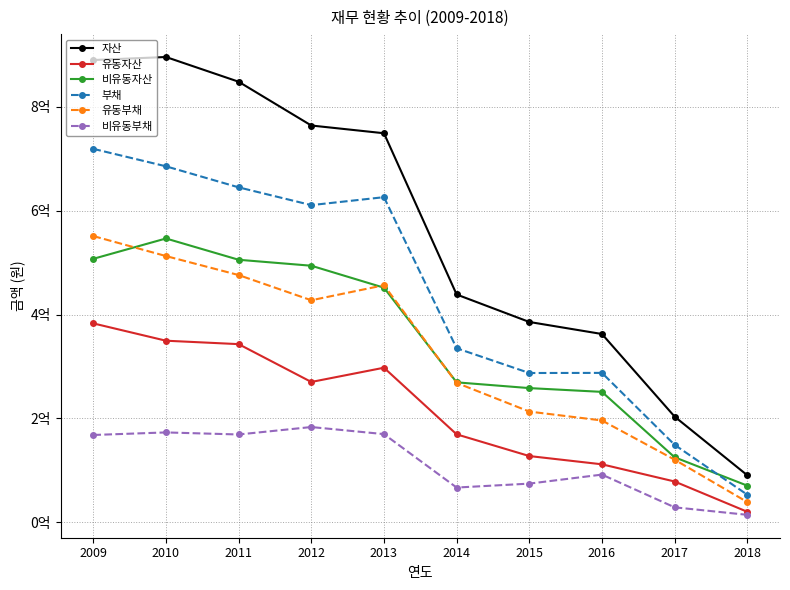

Which series has the largest range (max minus min)?

자산